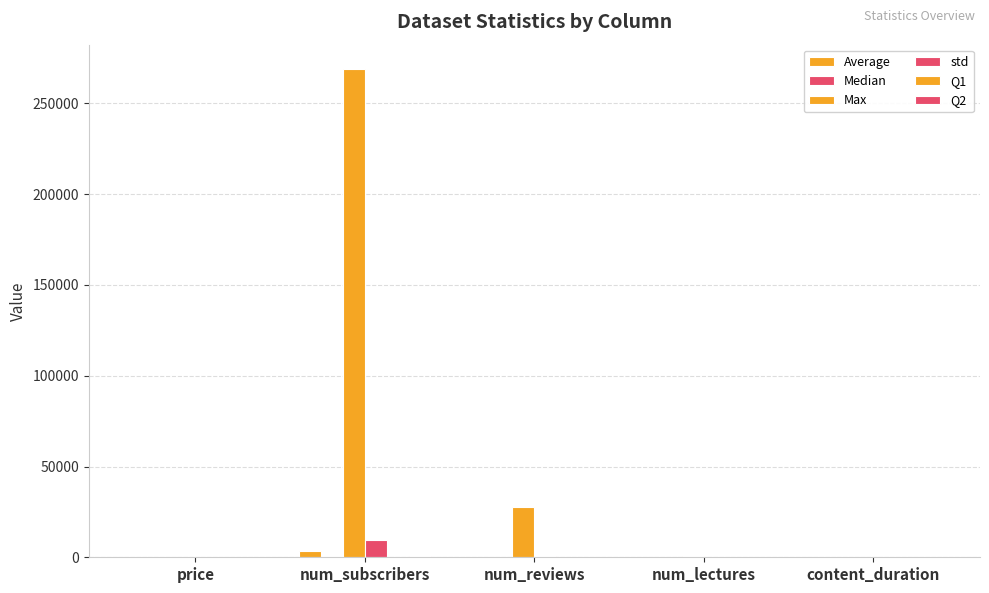

At which category is the sum across all series the highest?

num_subscribers